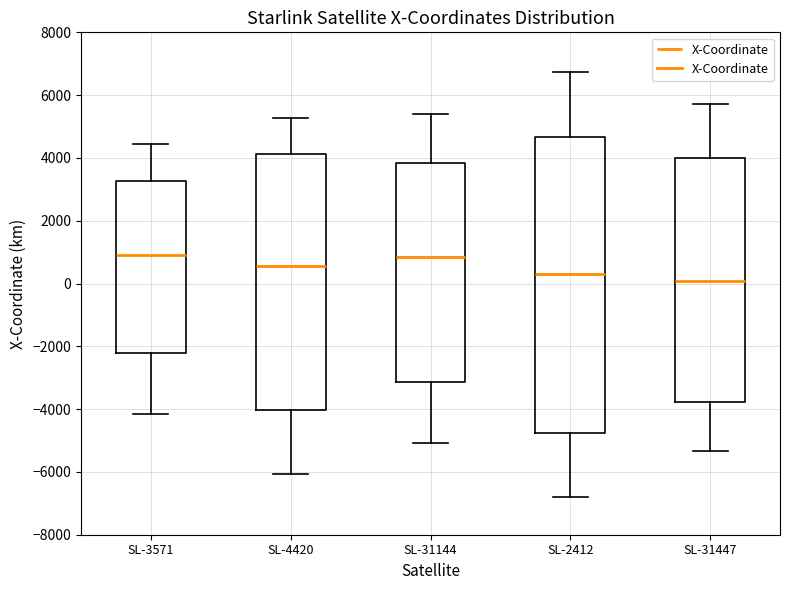

Which box's median line is the lowest?

SL-31447